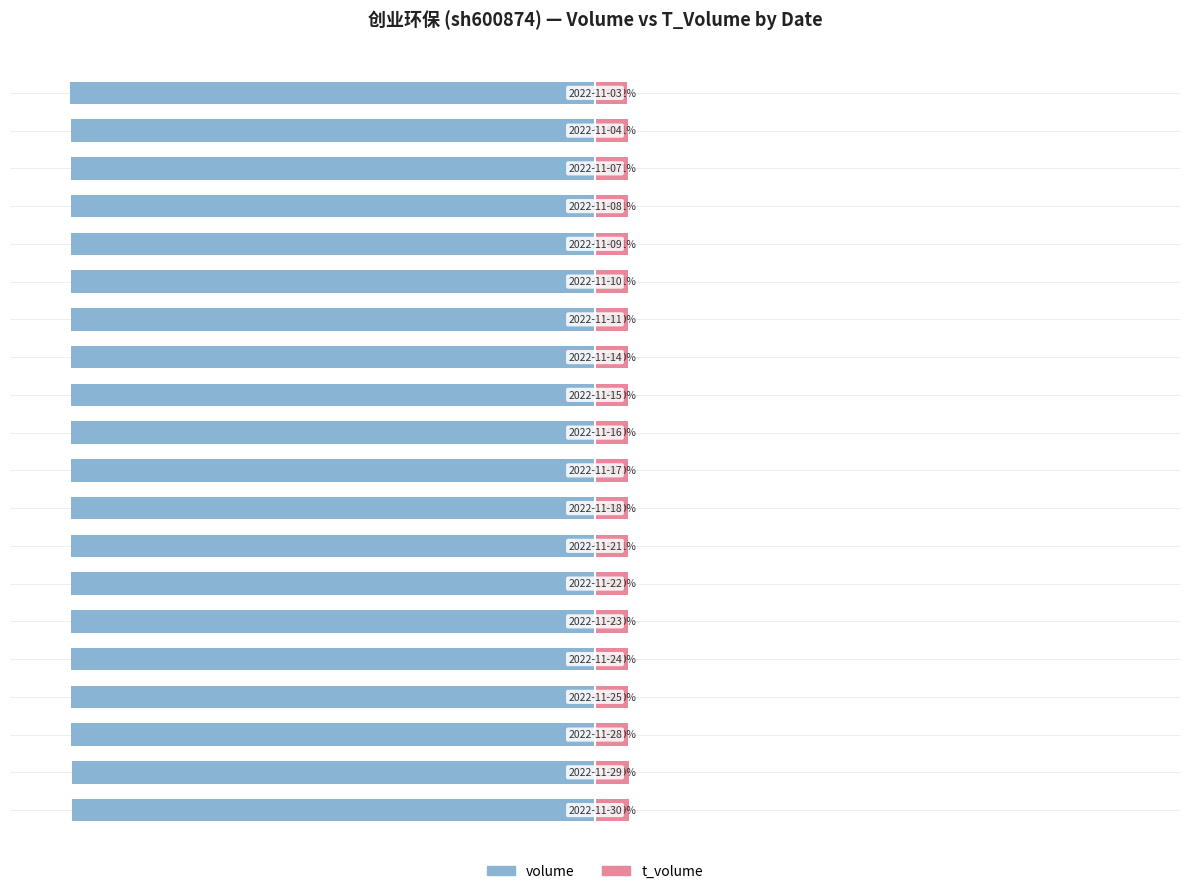

What is the maximum value for t_volume?

6.1